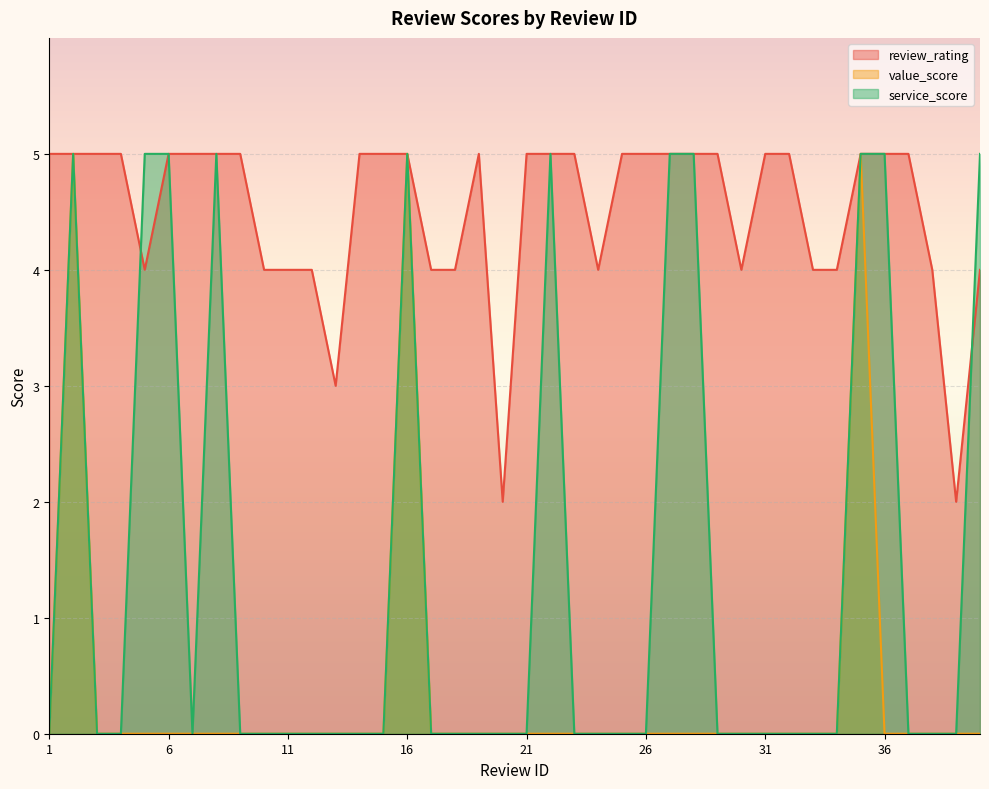

What is the sum of the review_rating values at 35 and 16?

10